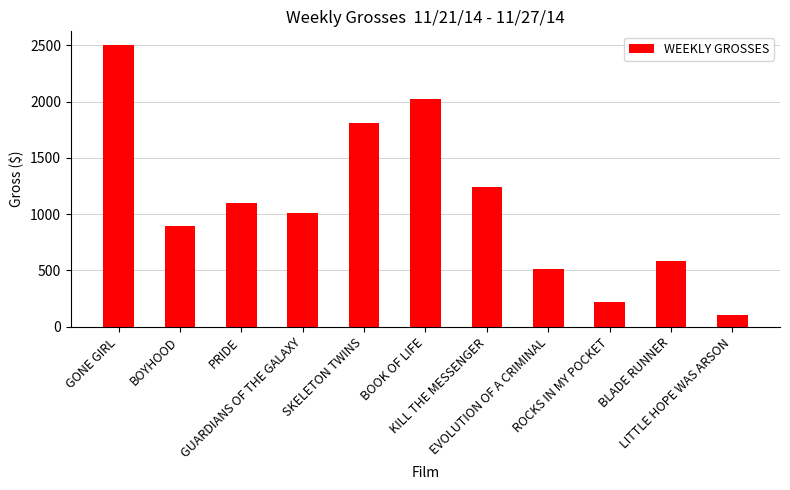

Rank the categories by value from lowest to highest.

LITTLE HOPE WAS ARSON, ROCKS IN MY POCKET, EVOLUTION OF A CRIMINAL, BLADE RUNNER, BOYHOOD, GUARDIANS OF THE GALAXY, PRIDE, KILL THE MESSENGER, SKELETON TWINS, BOOK OF LIFE, GONE GIRL